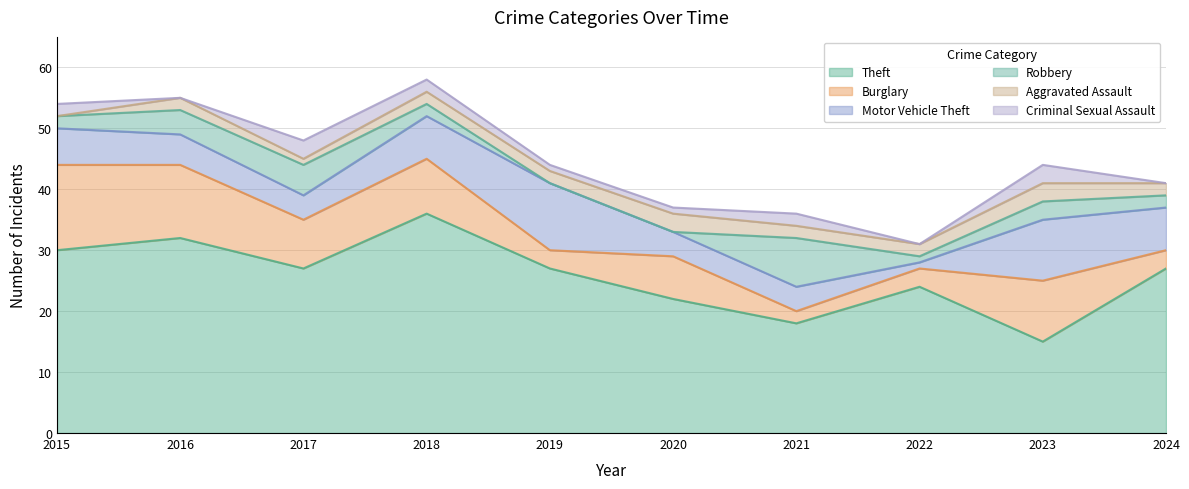

What is the spread (max minus min) of values at 2017?

26